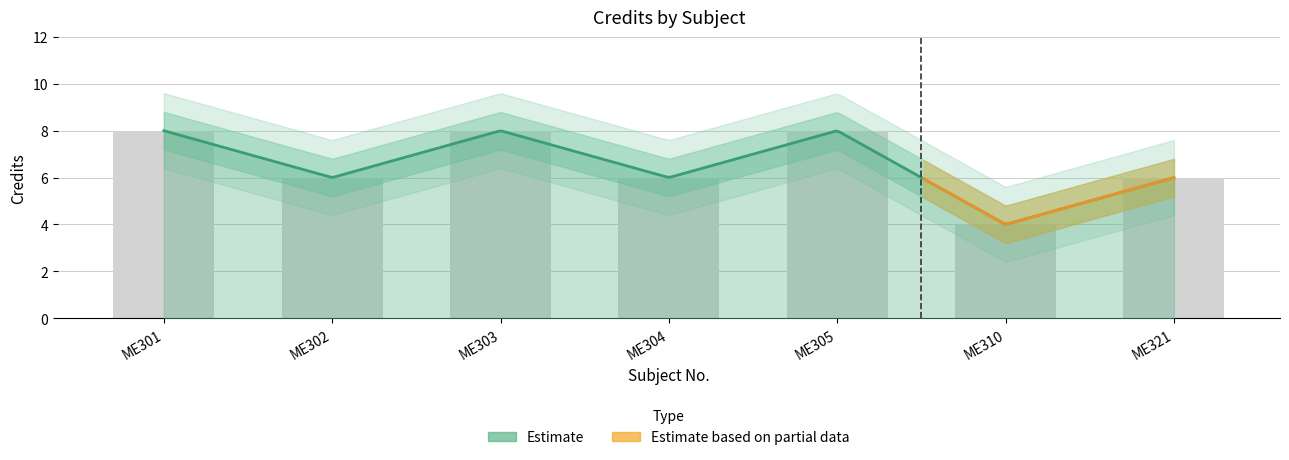

What is the sum of all values?

46